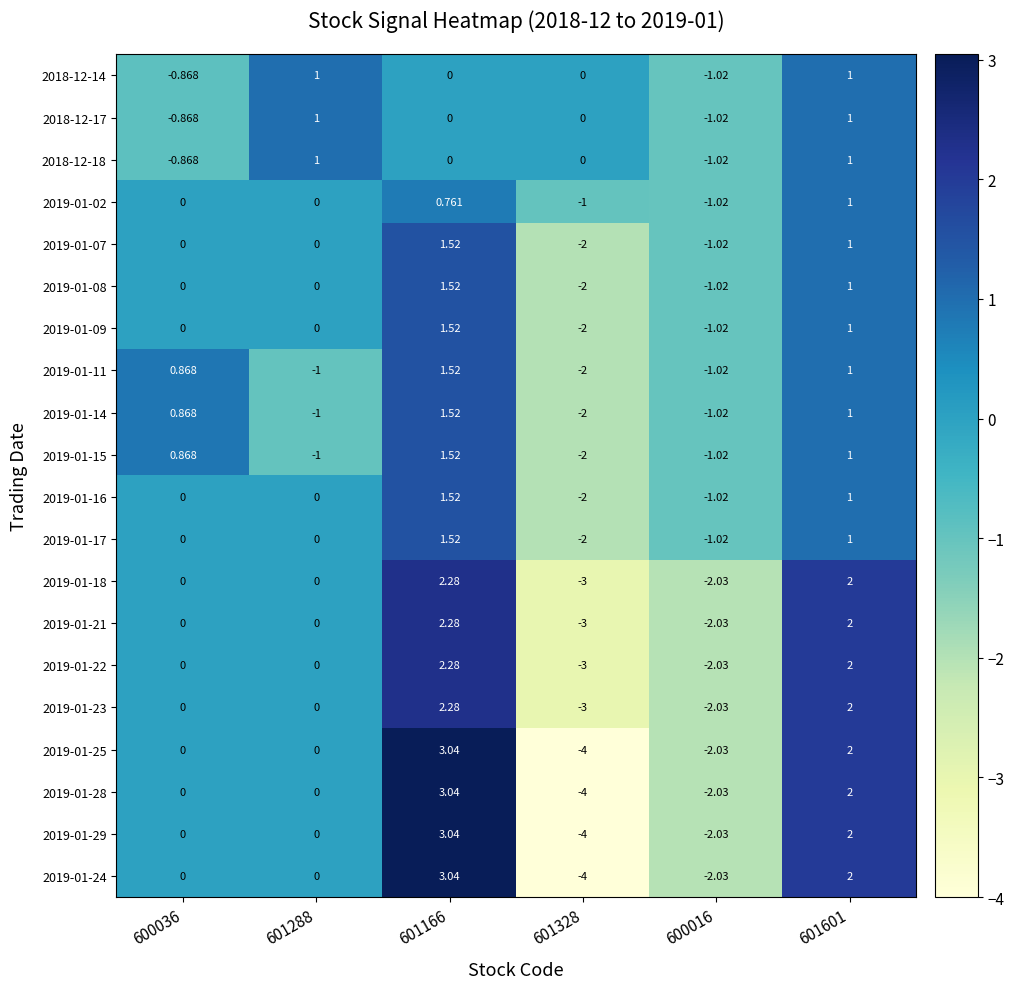

How many distinct data groups are displayed?

20